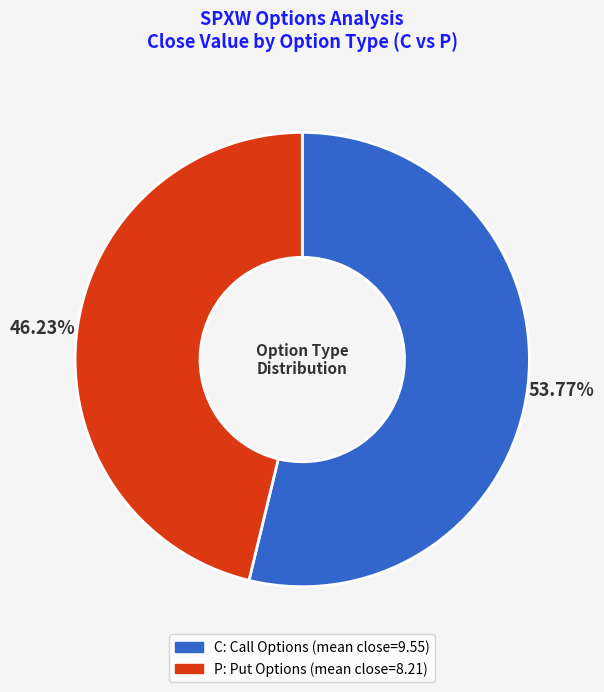

Which category has the smallest portion of the pie?

P